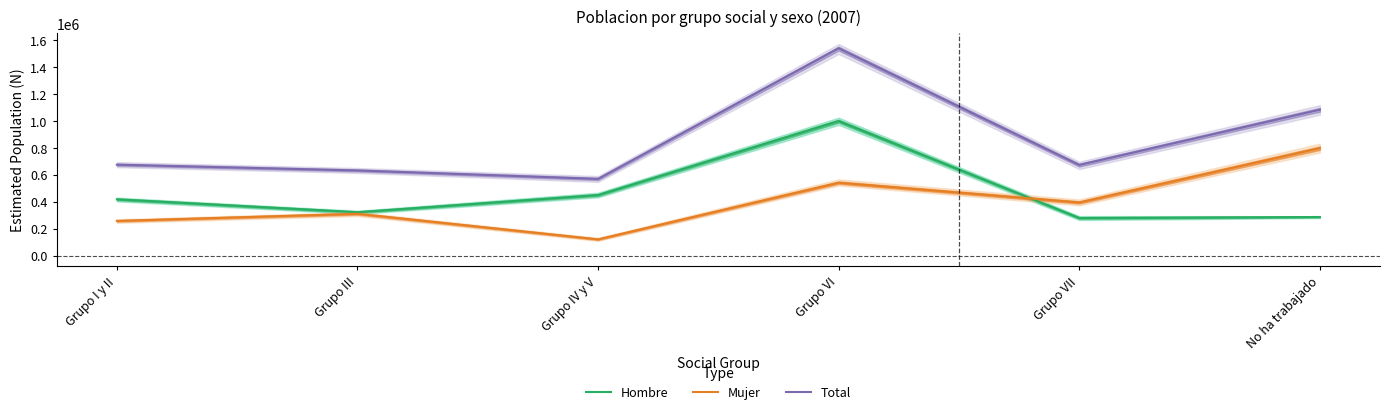

What is the difference between the second highest and second lowest values in the Total series?

450545